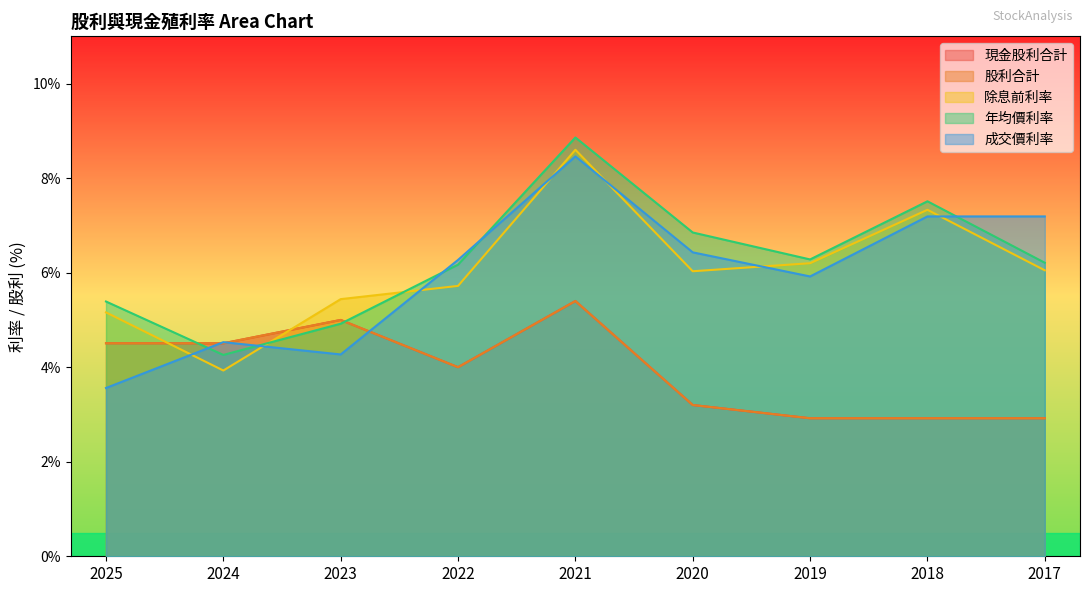

Reading right to left, extract all data points from this chart.

現金股利合計: 2.9	2.9	2.9	3.2	5.4	4.0	5.0	4.5	4.5
股利合計: 2.9	2.9	2.9	3.2	5.4	4.0	5.0	4.5	4.5
除息前利率: 6.0	7.3	6.2	6.0	8.6	5.7	5.4	3.9	5.2
年均價利率: 6.2	7.5	6.3	6.8	8.9	6.2	4.9	4.3	5.4
成交價利率: 7.2	7.2	5.9	6.4	8.5	6.3	4.3	4.5	3.6